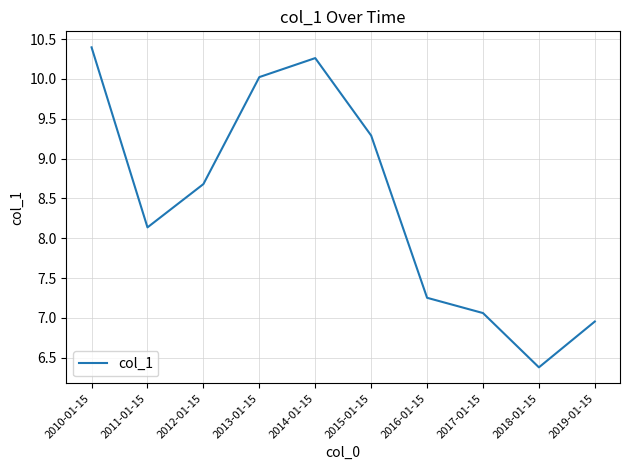

What is the difference between the maximum and minimum values?

4.0